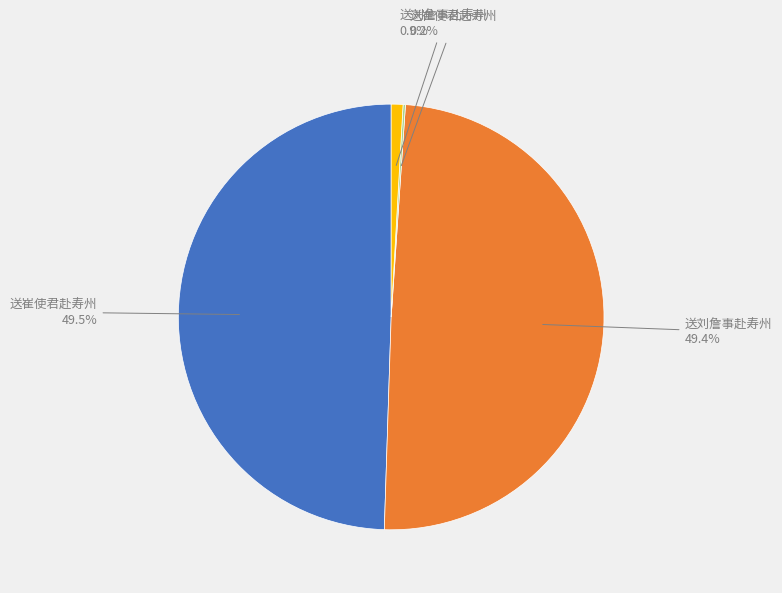

To the nearest percent, what is the difference between the largest and smallest slice percentages?

49%